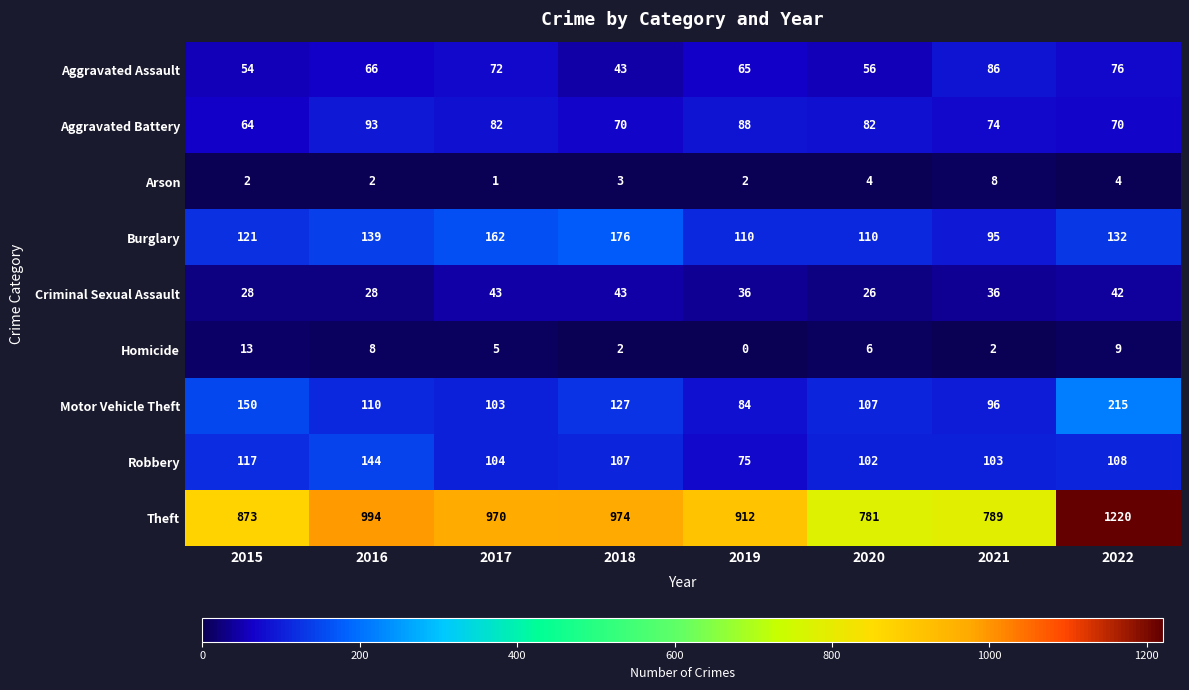

The value of Arson at 2019 is 1. True or false?

False